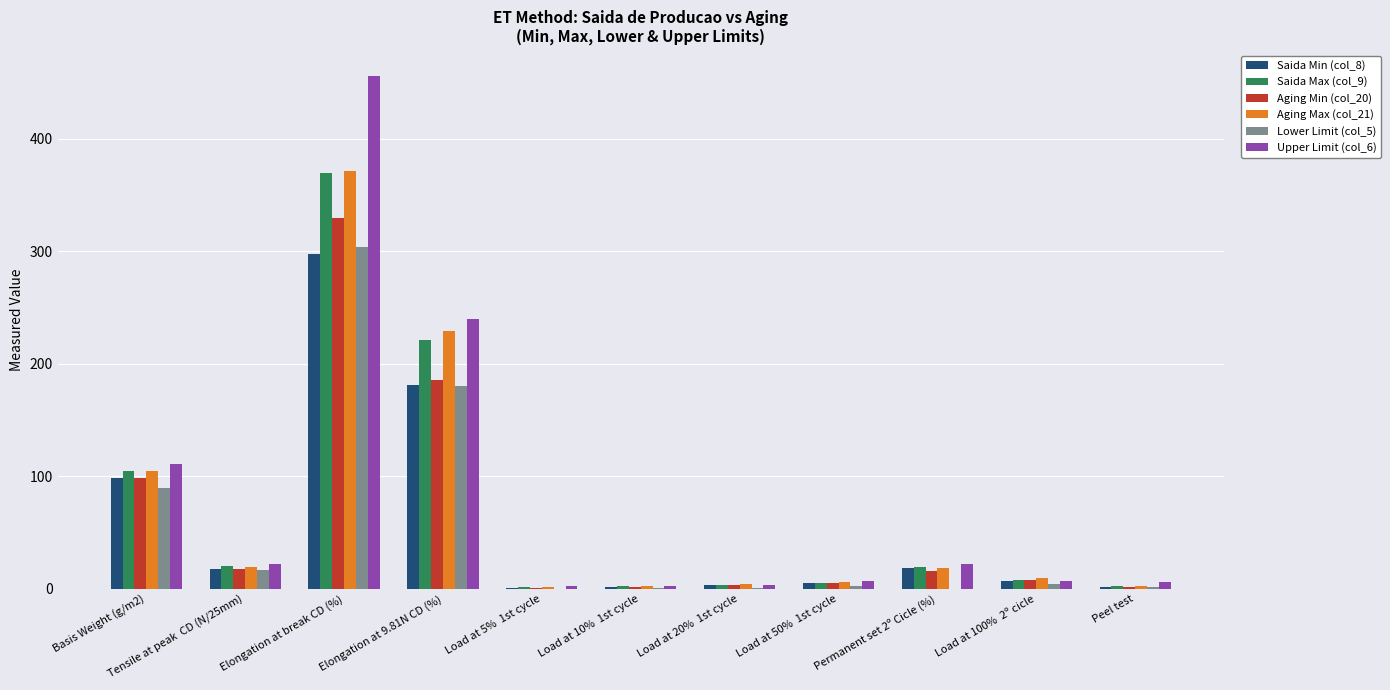

At which category is the sum across all series the highest?

Elongation at break CD (%)